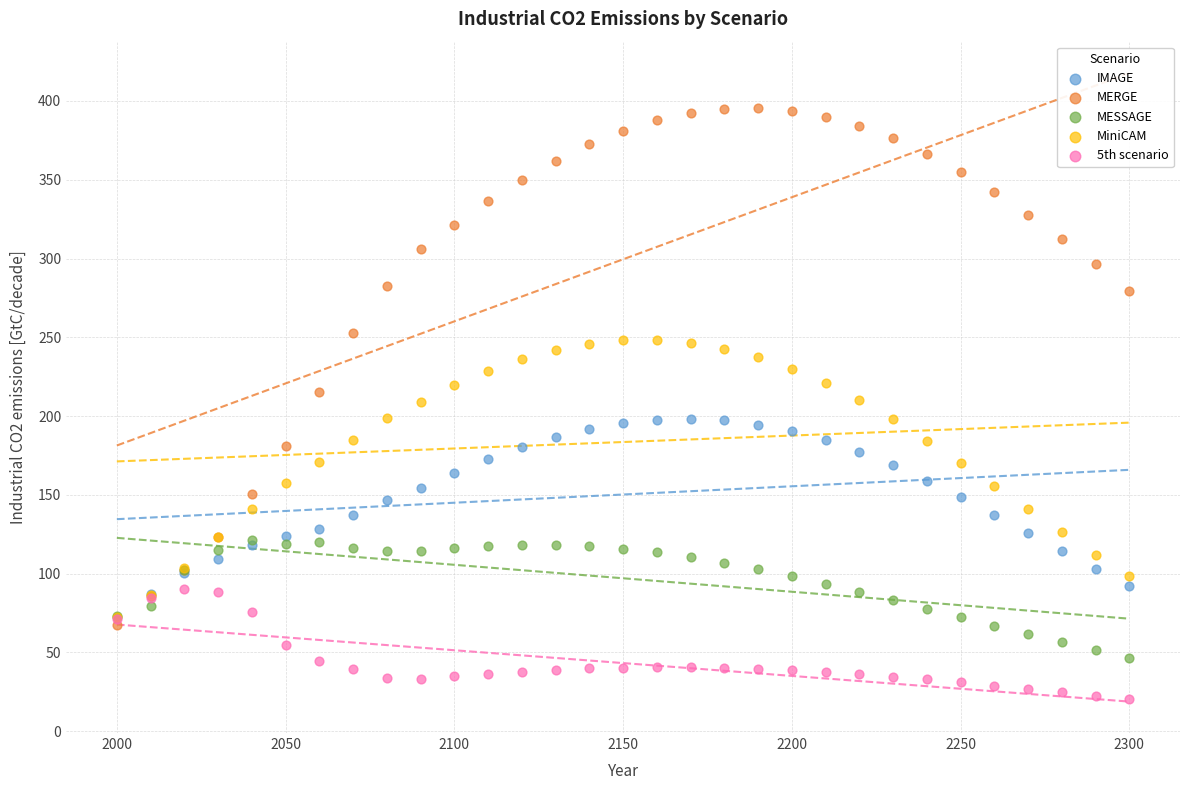

What are all the series names shown in the legend?

IMAGE, MERGE, MESSAGE, MiniCAM, 5th scenario